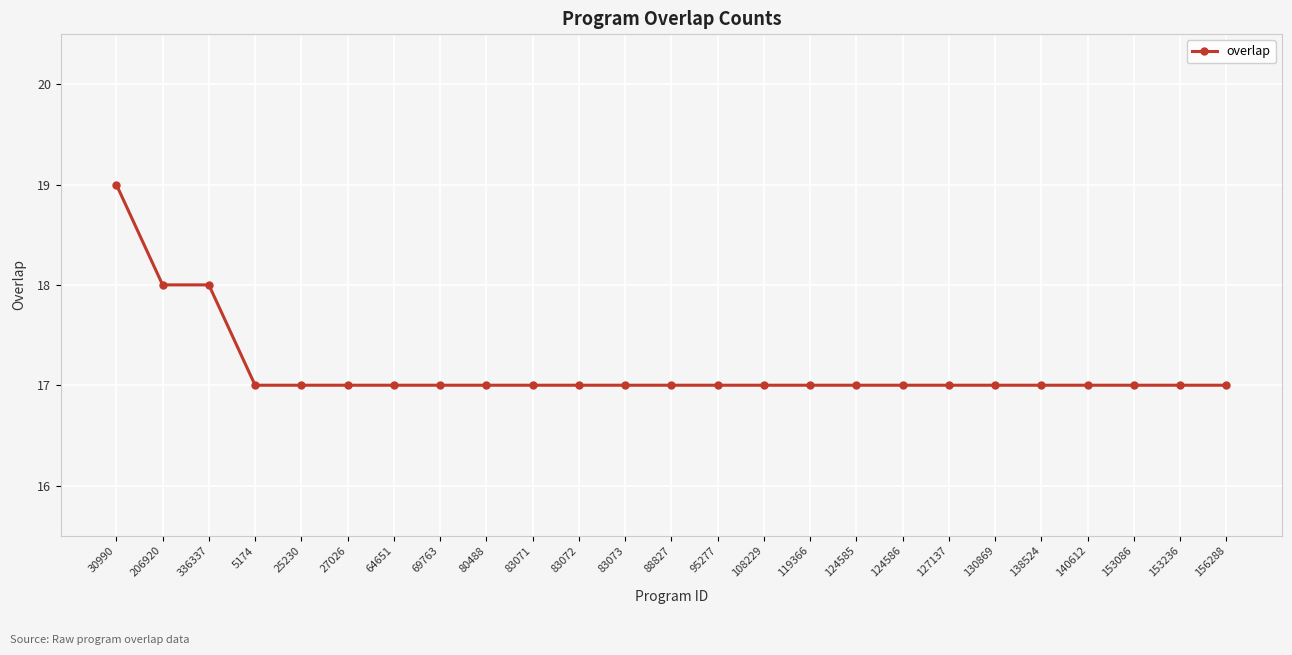

What is the difference between the maximum and minimum values?

2